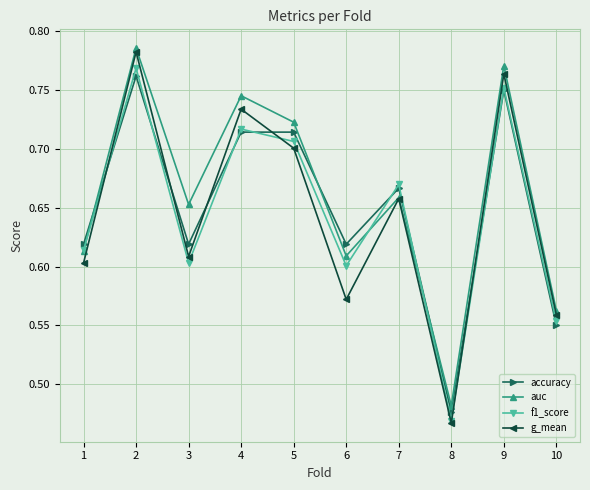

The value of auc at 6 is 0.6. True or false?

True